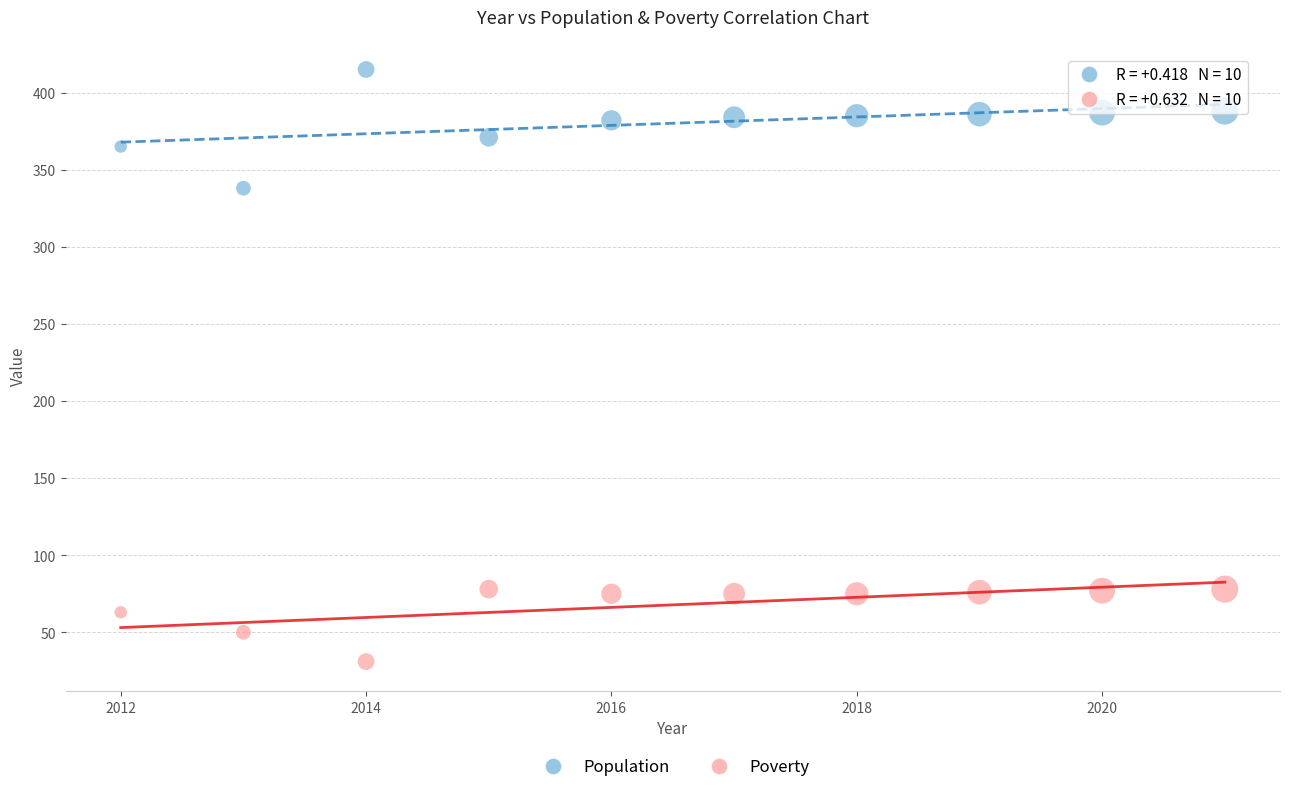

What is the X range (max minus min) for the scatter plot?

9